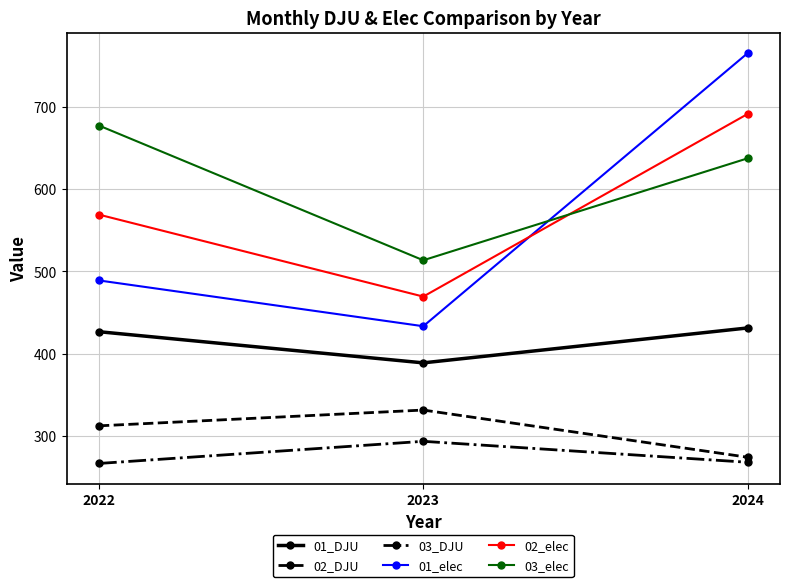

What is the spread (max minus min) of values at 2022?

410.0